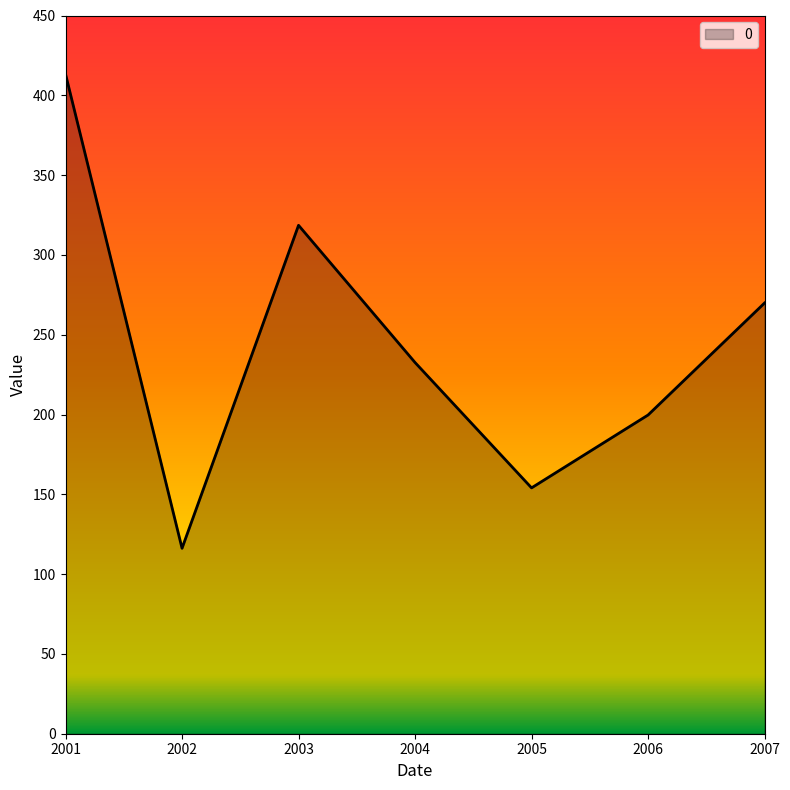

How many lines are shown in the chart?

1